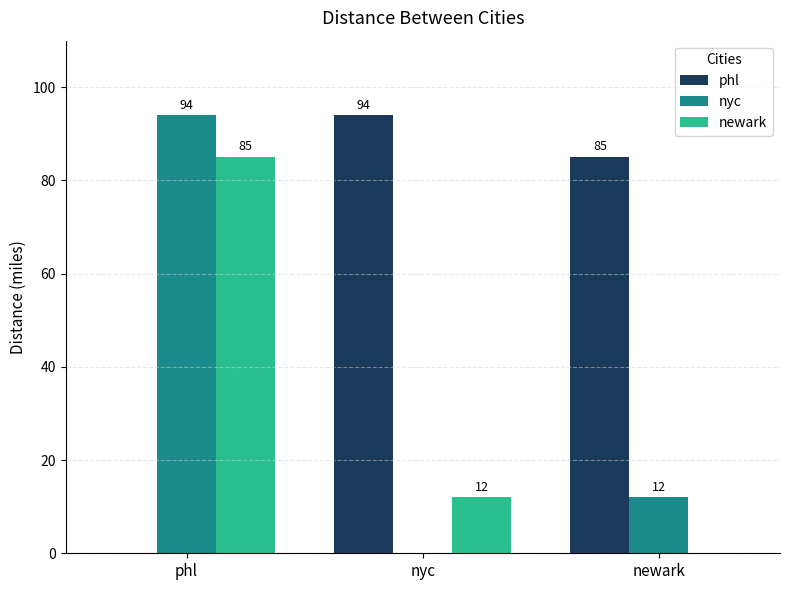

What are all the series names shown in the legend?

phl, nyc, newark